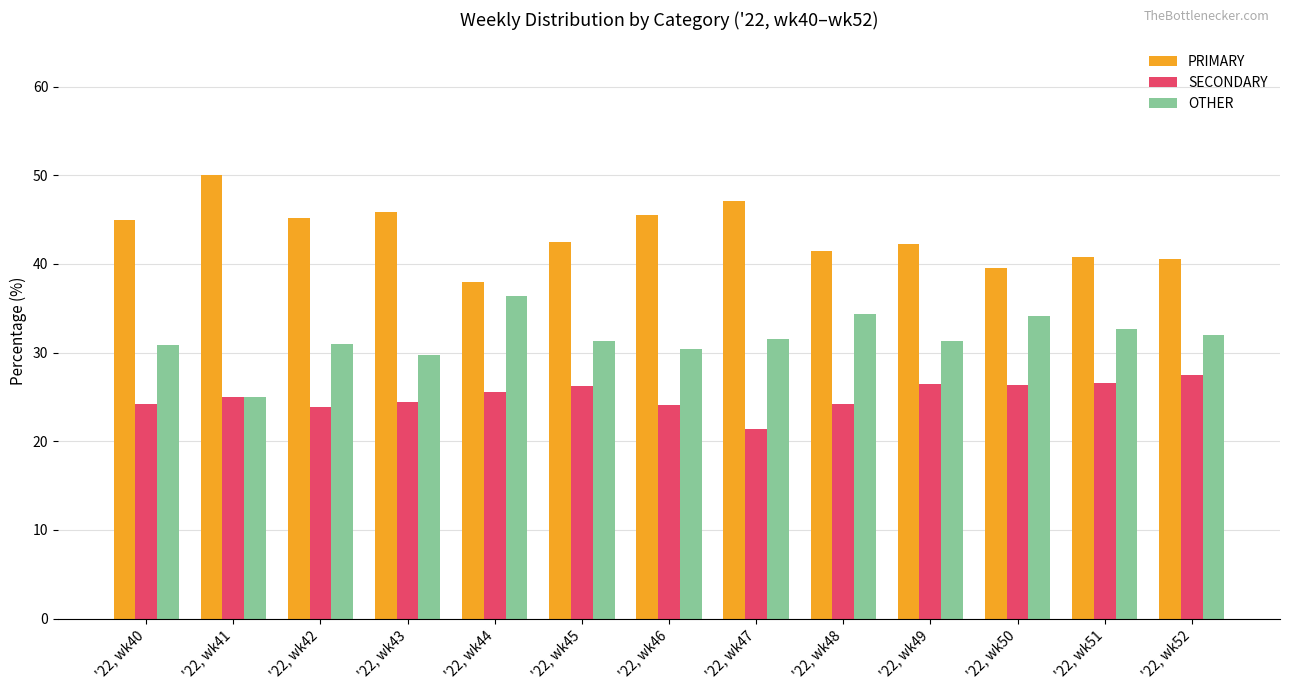

Is the value of PRIMARY at '22, wk44 greater than the value of SECONDARY at '22, wk44?

Yes